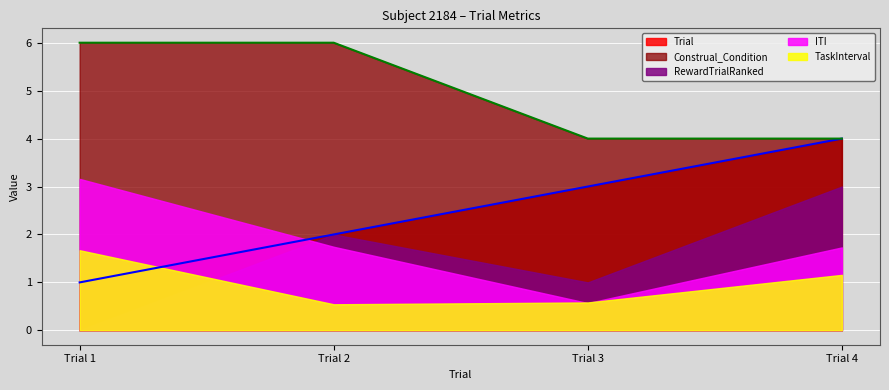

What are all the series names shown in the legend?

Trial, Construal_Condition, RewardTrialRanked, ITI, TaskInterval